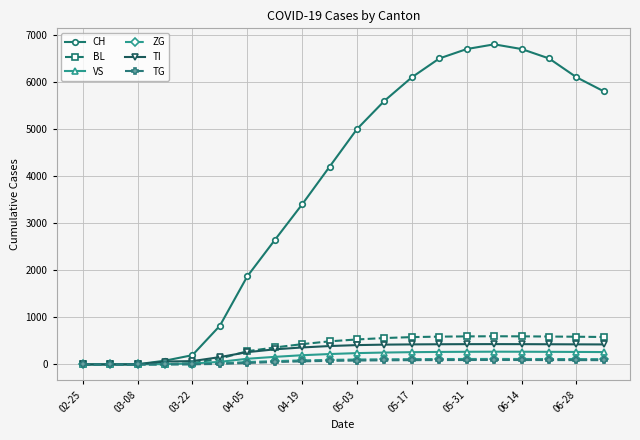

What is the sum of all BL values?

7524